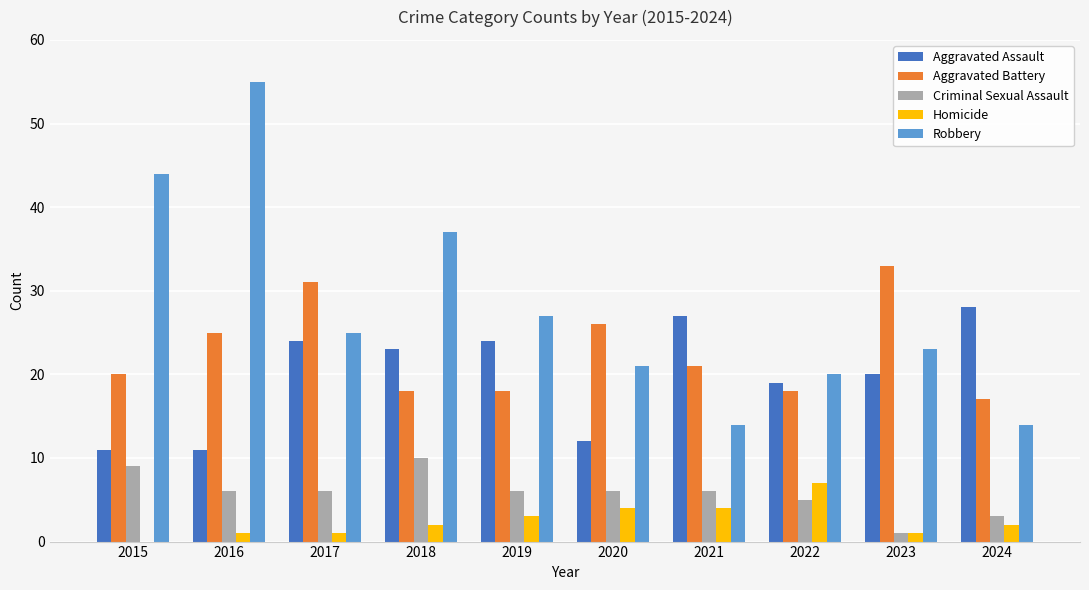

Does the chart contain stacked bars?

No